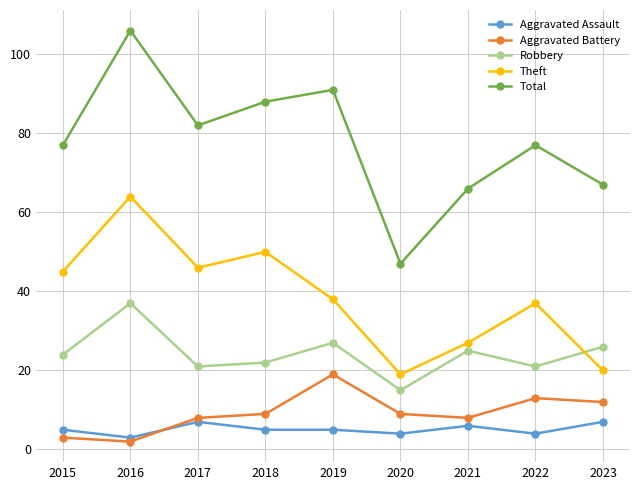

What is the maximum value for Total?

106